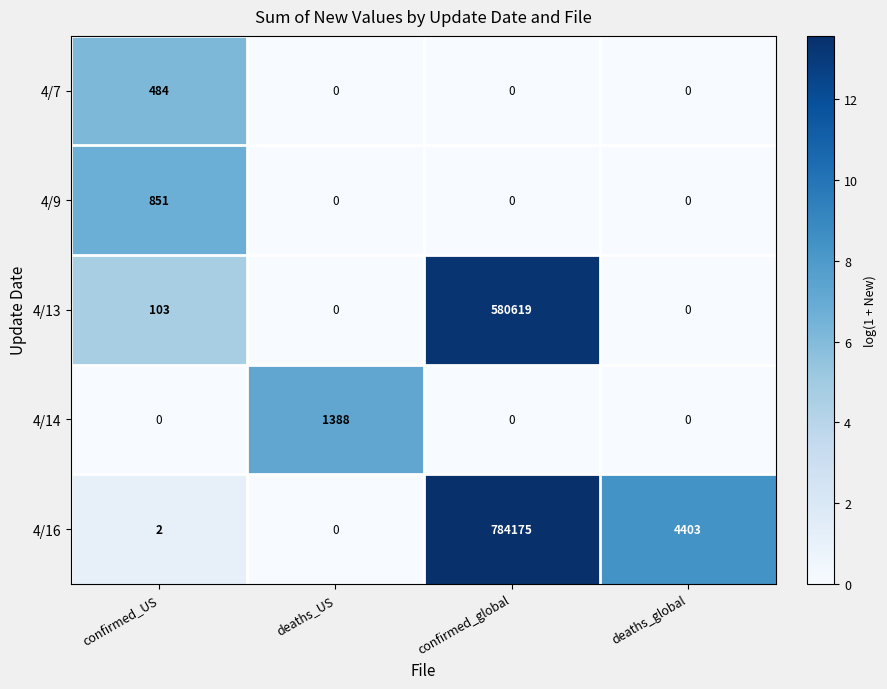

Between confirmed_global and deaths_global, which series saw the biggest shift?

4/16